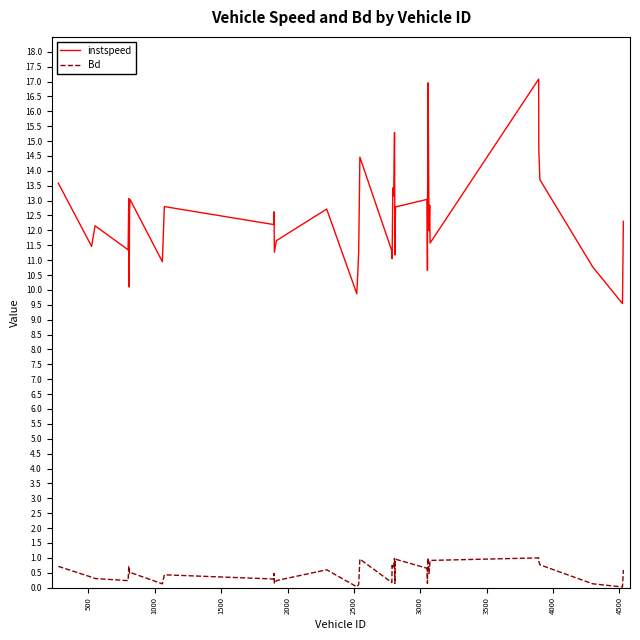

List the series in order of their peak value, highest first.

instspeed, Bd